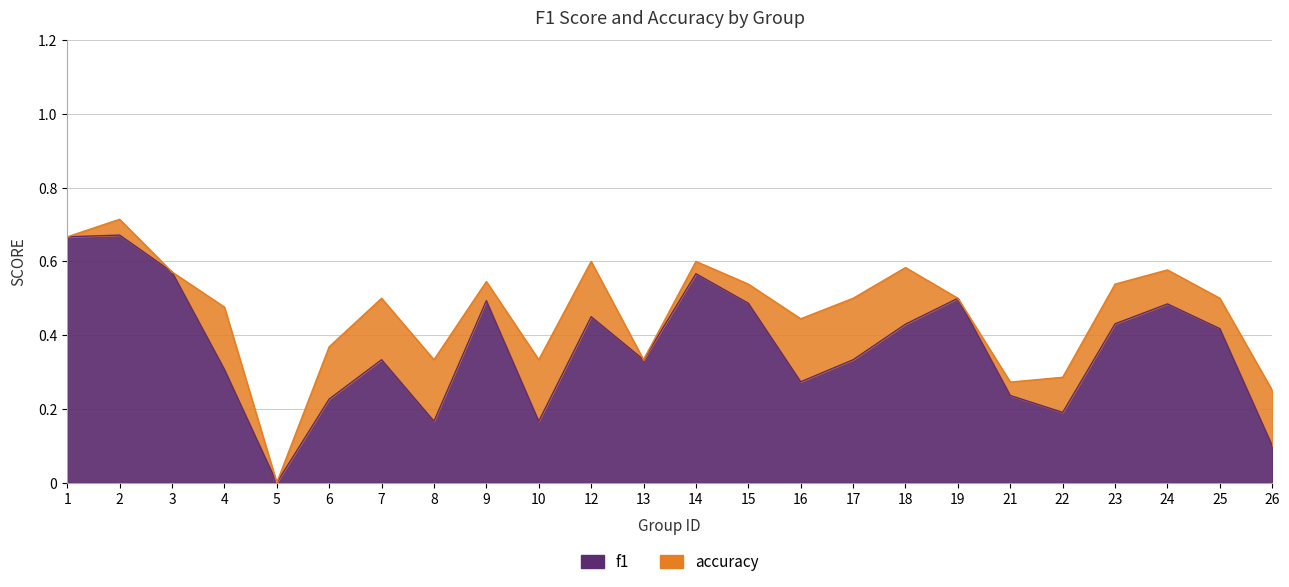

True or false: accuracy and f1 cross at least once.

False